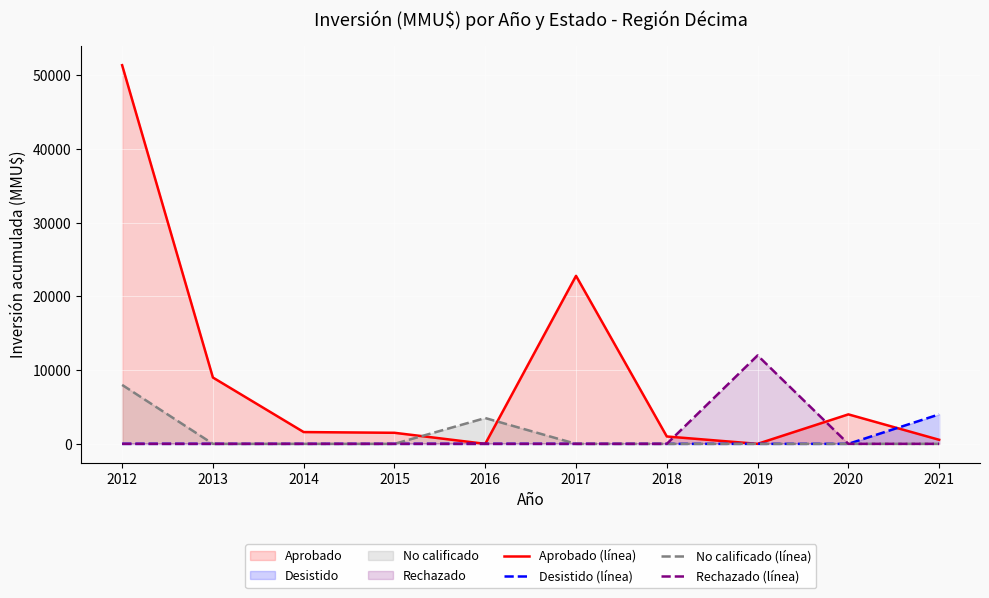

How many lines are shown in the chart?

4